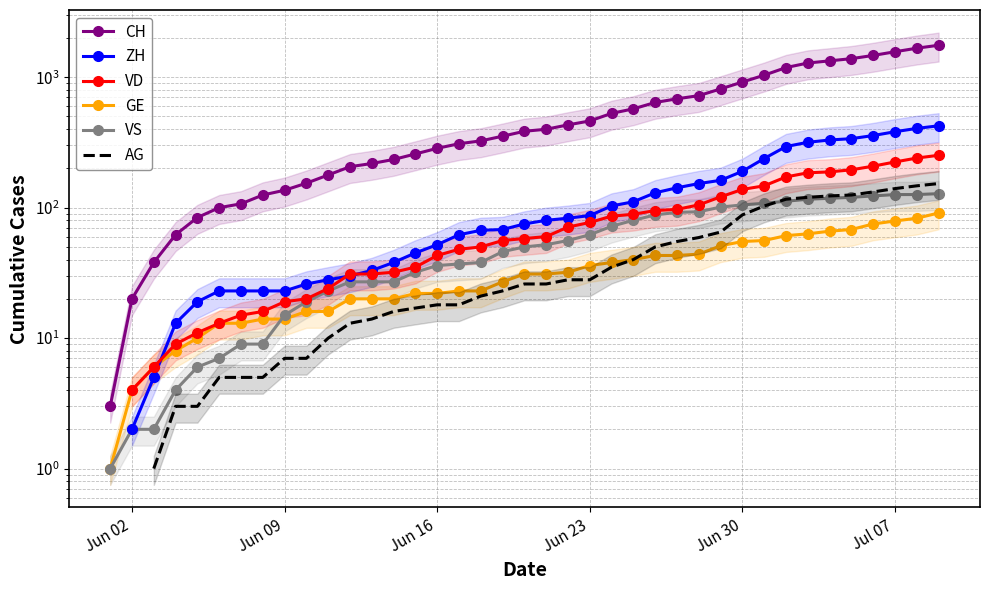

Is the value of ZH at 8 greater than the value of CH at 36?

No